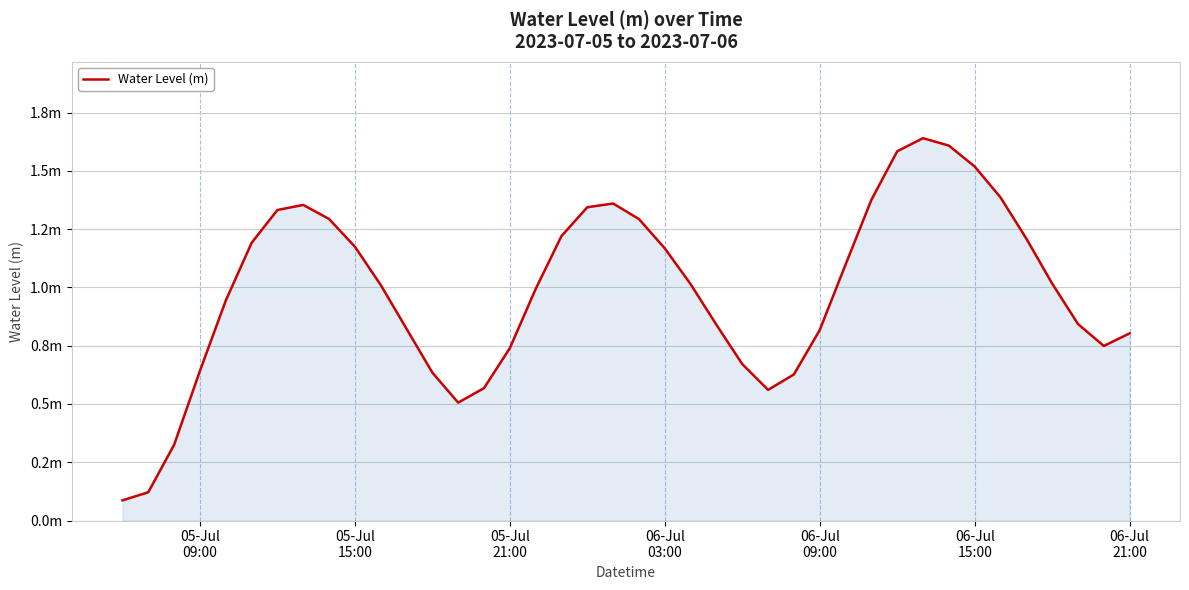

Reading left to right, extract all data points from this chart.

0.1	0.1	0.3	0.6	0.9	1.2	1.3	1.4	1.3	1.2	1.0	0.8	0.6	0.5	0.6	0.7	1.0	1.2	1.3	1.4	1.3	1.2	1.0	0.8	0.7	0.6	0.6	0.8	1.1	1.4	1.6	1.6	1.6	1.5	1.4	1.2	1.0	0.8	0.7	0.8